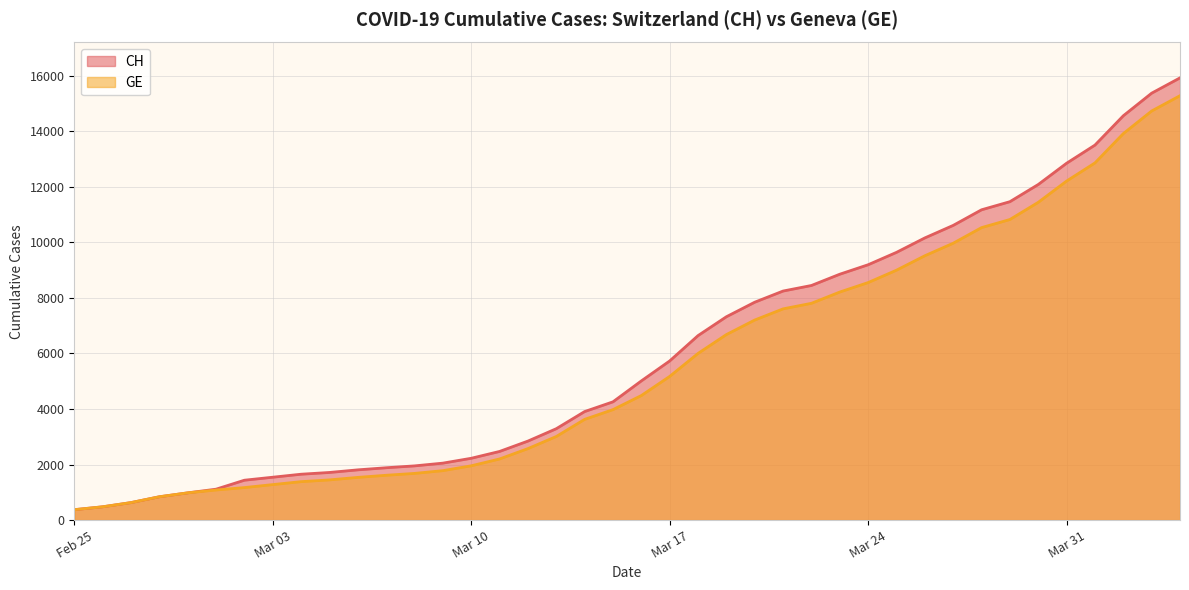

The GE series shows 7205 at 2020-03-20. True or false?

True